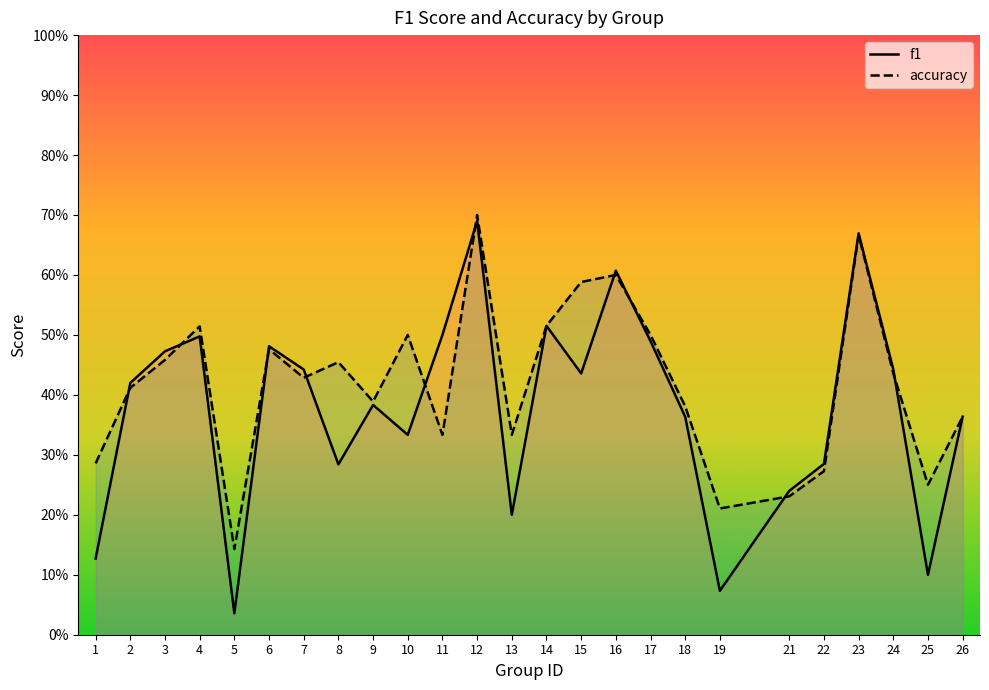

What is the lowest value of the accuracy series?

0.1